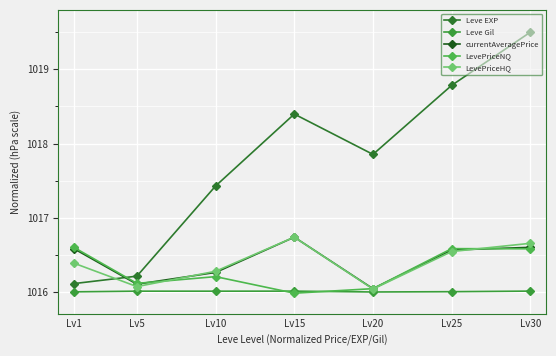

How many data points in Leve EXP are above 1017?

5